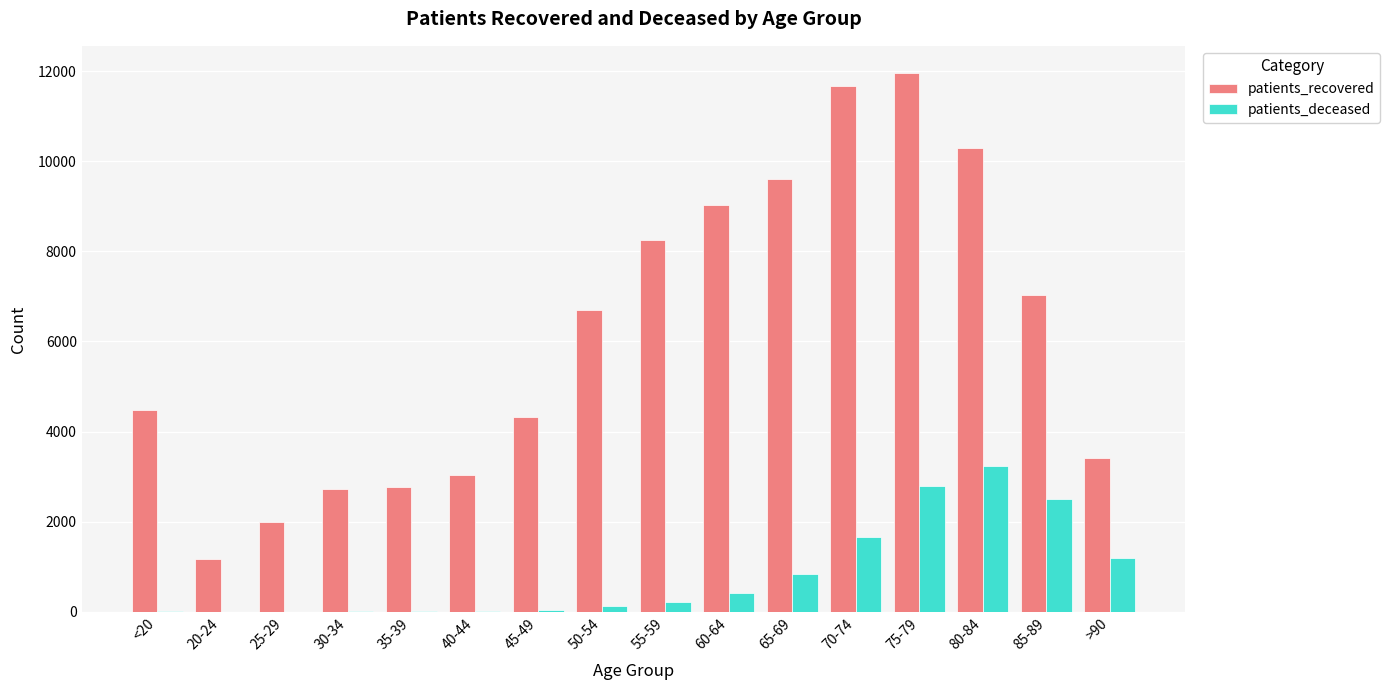

What is the sum of the patients_recovered values at 85-89 and 55-59?

15287